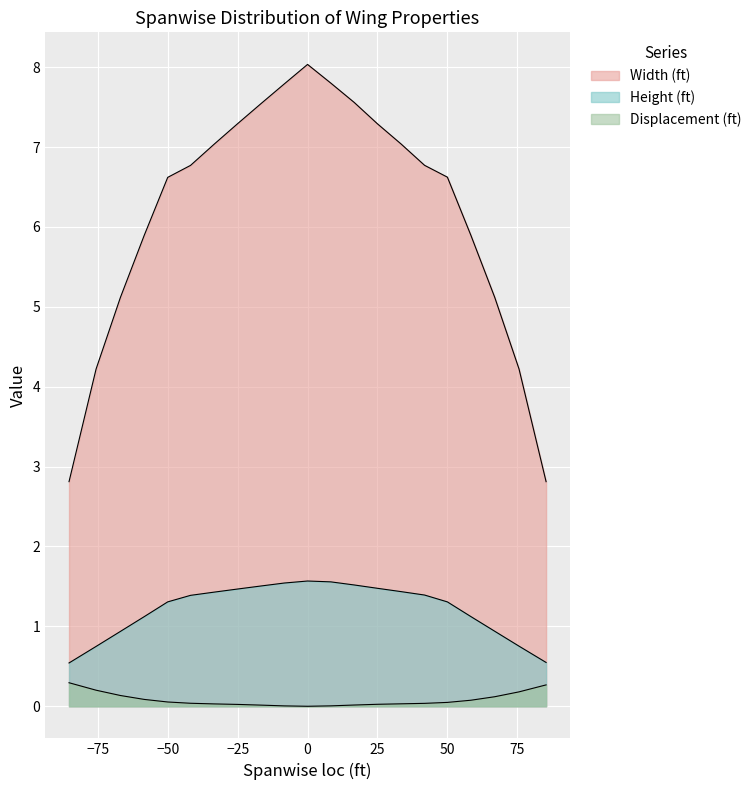

What is the sum of all Height (ft) values?

25.6